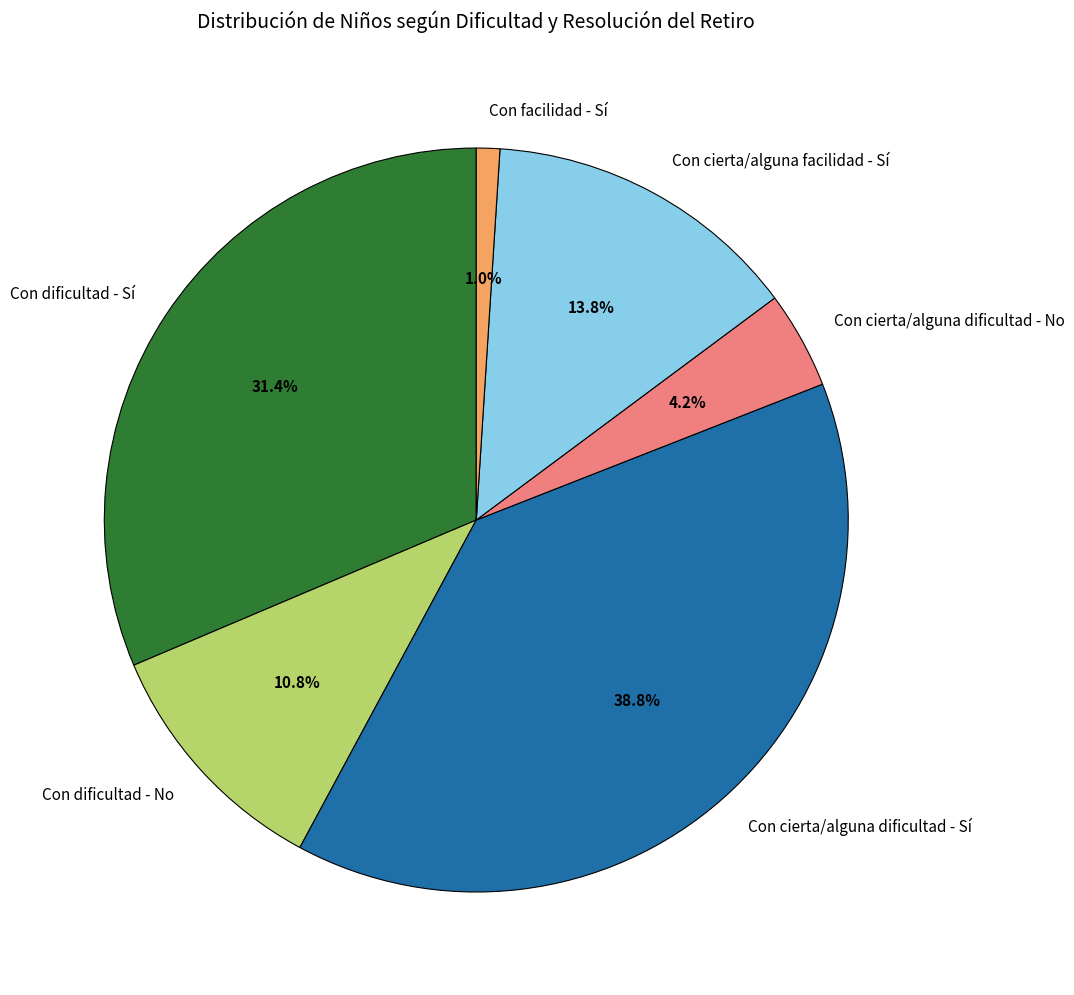

Which has a higher value, Con cierta/alguna facilidad - Sí or Con facilidad - Sí?

Con cierta/alguna facilidad - Sí